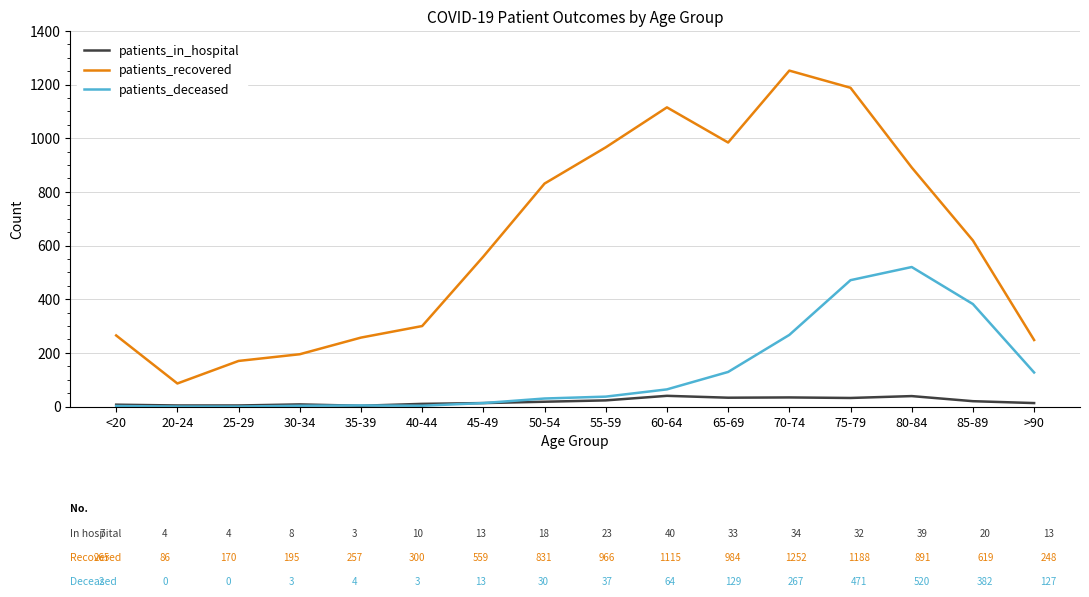

What is the total value across all series at 60-64?

1219